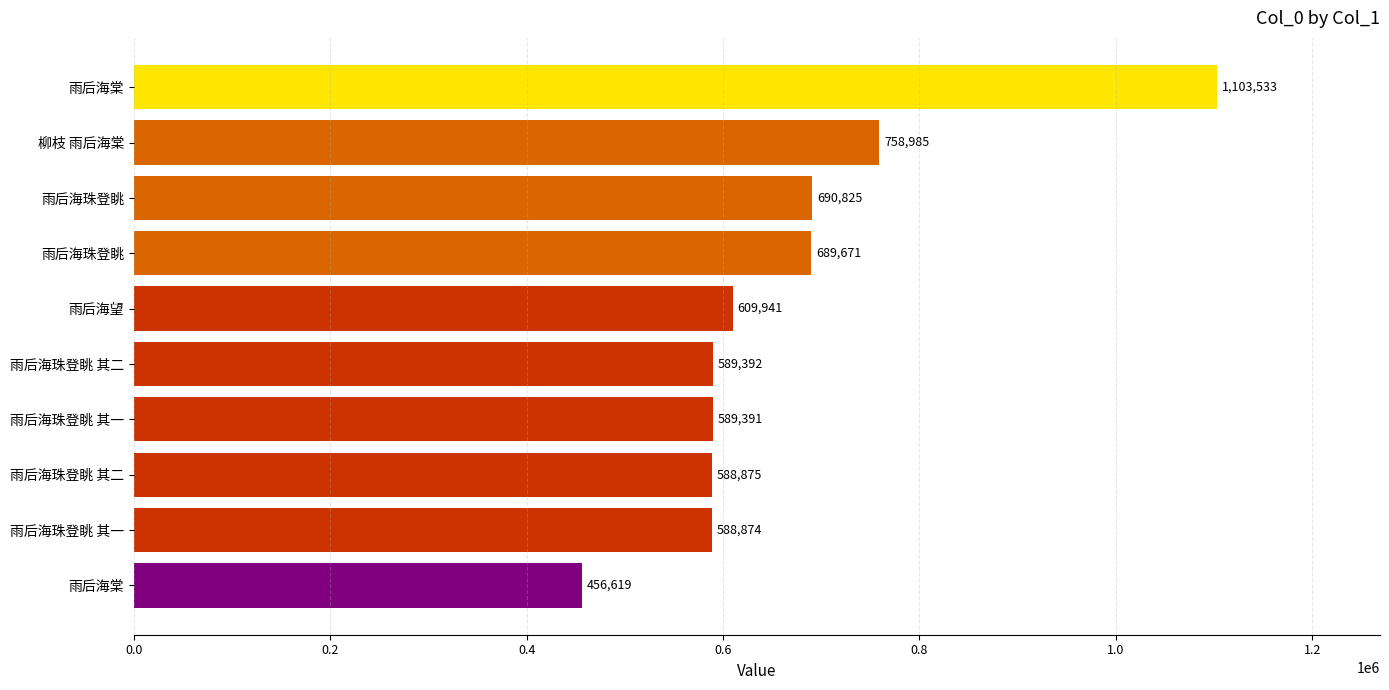

What is the minimum value shown in the chart?

456619